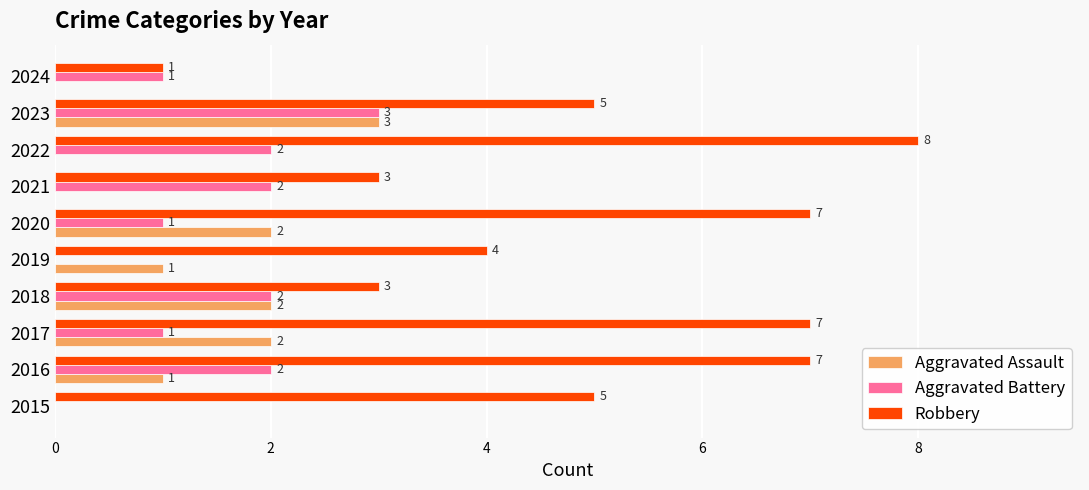

Which series has the largest total across all categories?

Robbery